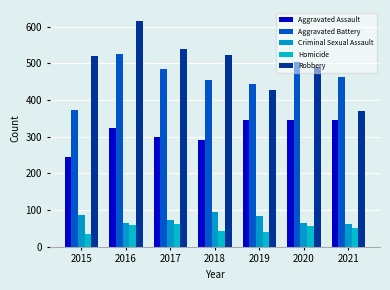

List the labels in order of Aggravated Battery value, smallest first.

2015, 2019, 2018, 2021, 2017, 2020, 2016